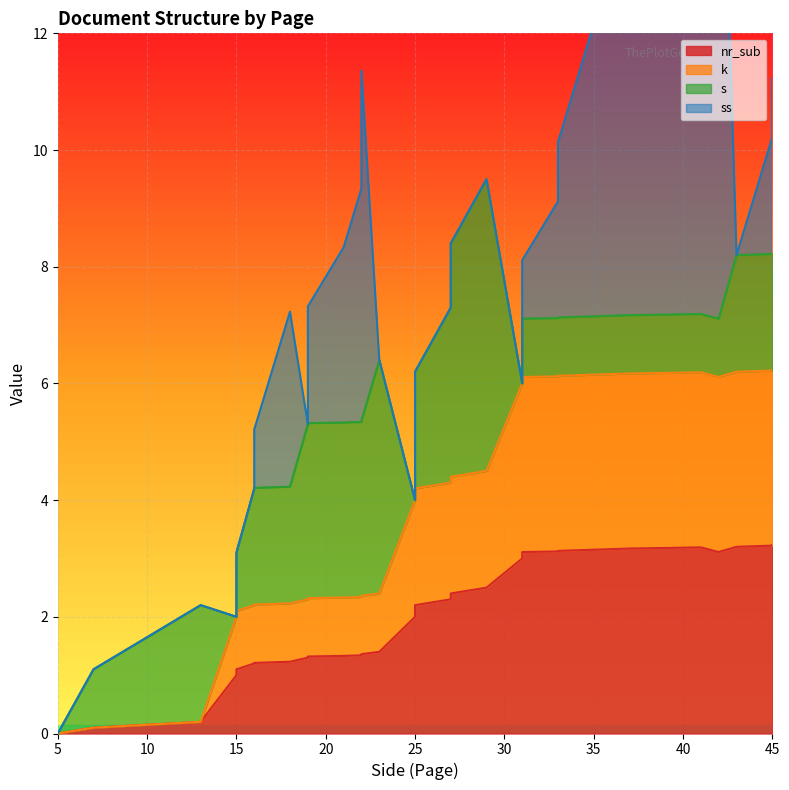

Where is nr_sub nearest to the value 1?

15